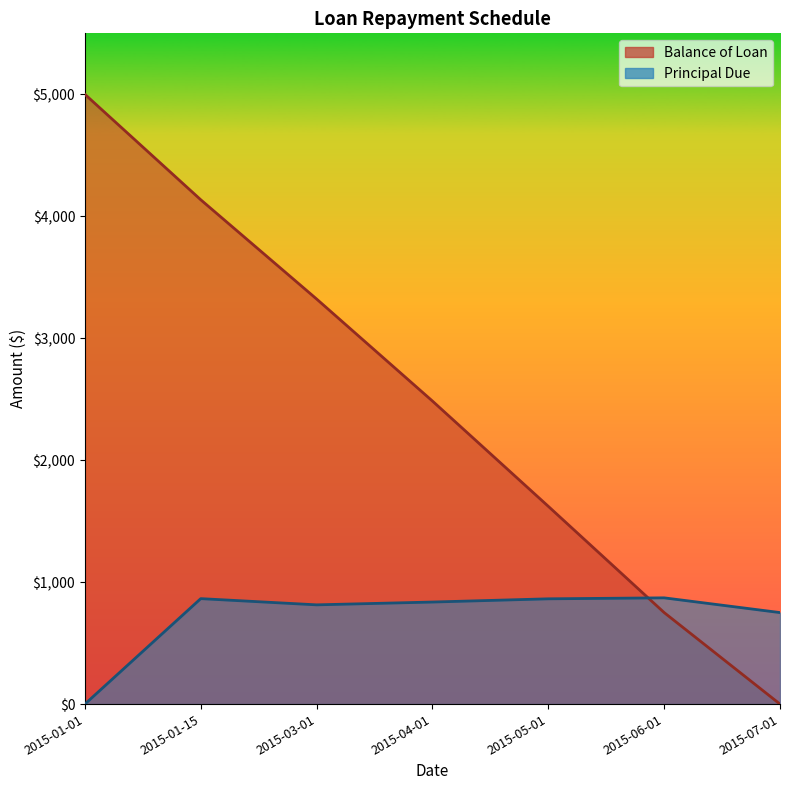

After their last crossing, which series has the higher values: Principal Due or Balance of Loan?

Principal Due